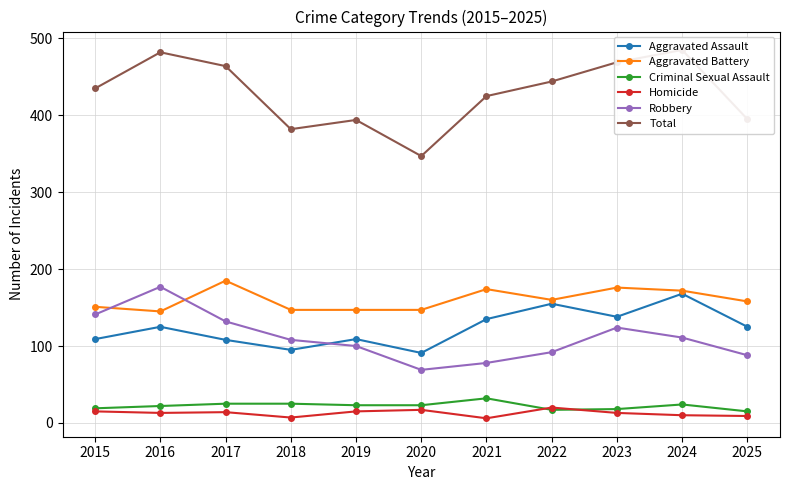

Between 2018 and 2019, which series saw the biggest shift?

Aggravated Assault